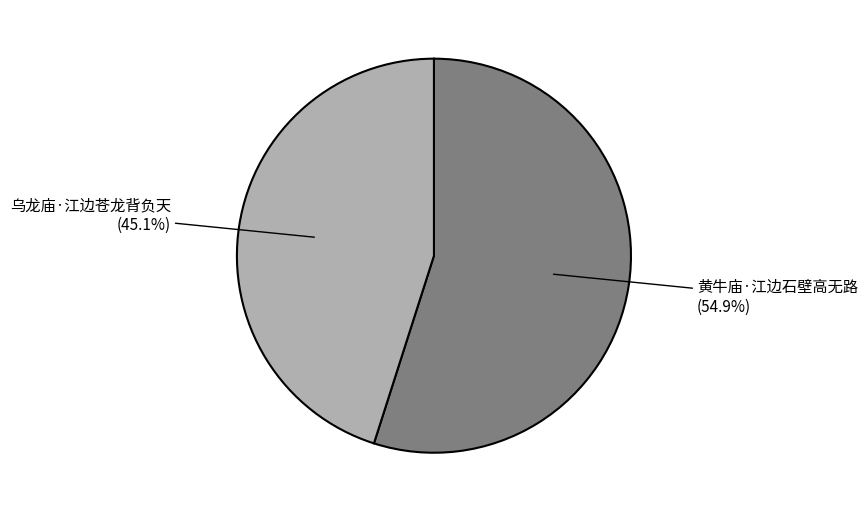

Is there any slice that represents more than half of the pie?

Yes